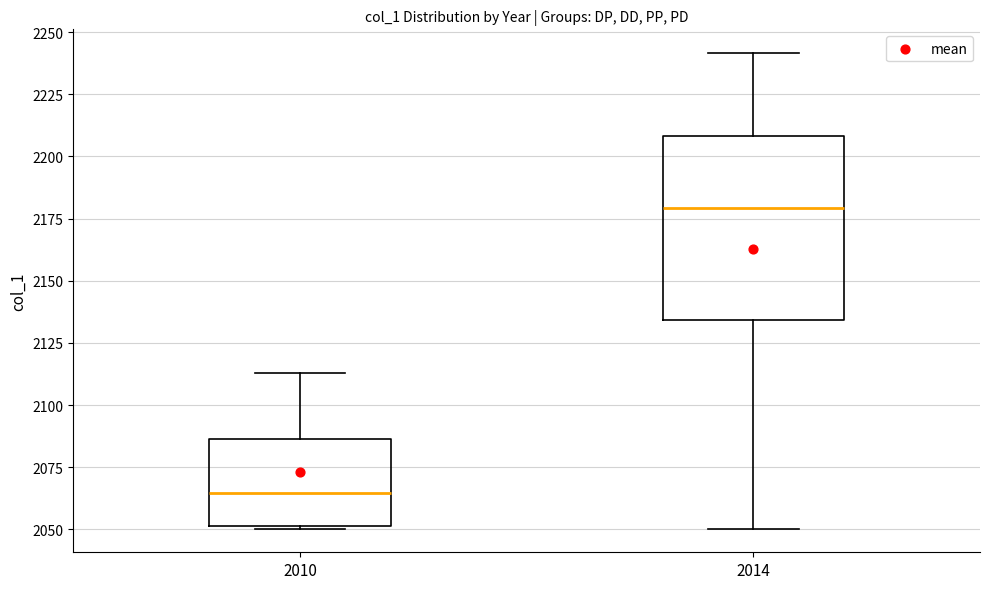

Which box is the tallest, from its lower edge to its upper edge?

2014